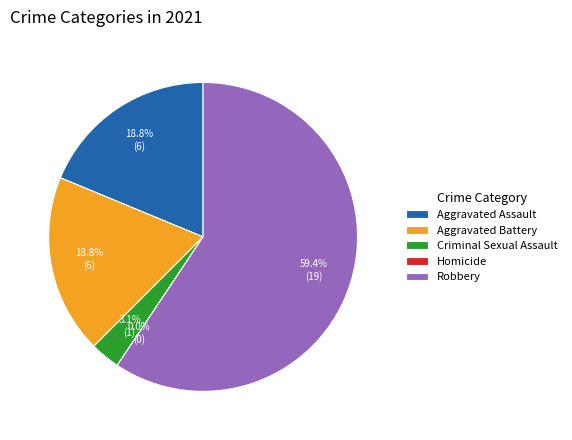

To the nearest percent, what is the difference between the largest and smallest slice percentages?

59%